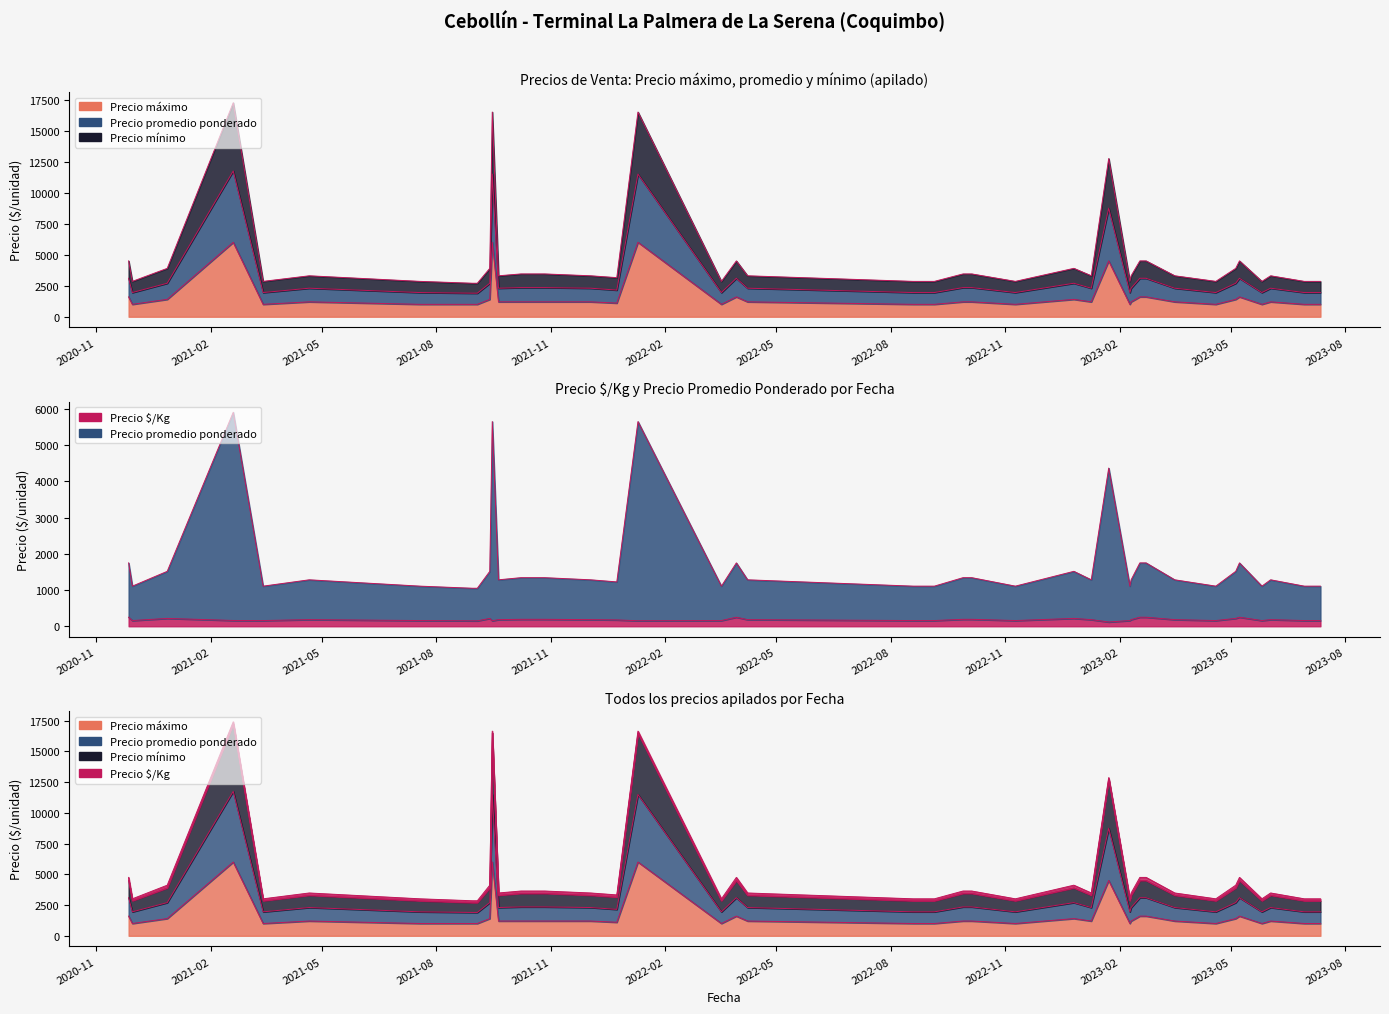

True or false: Precio minimo and Precio maximo cross at least once.

False